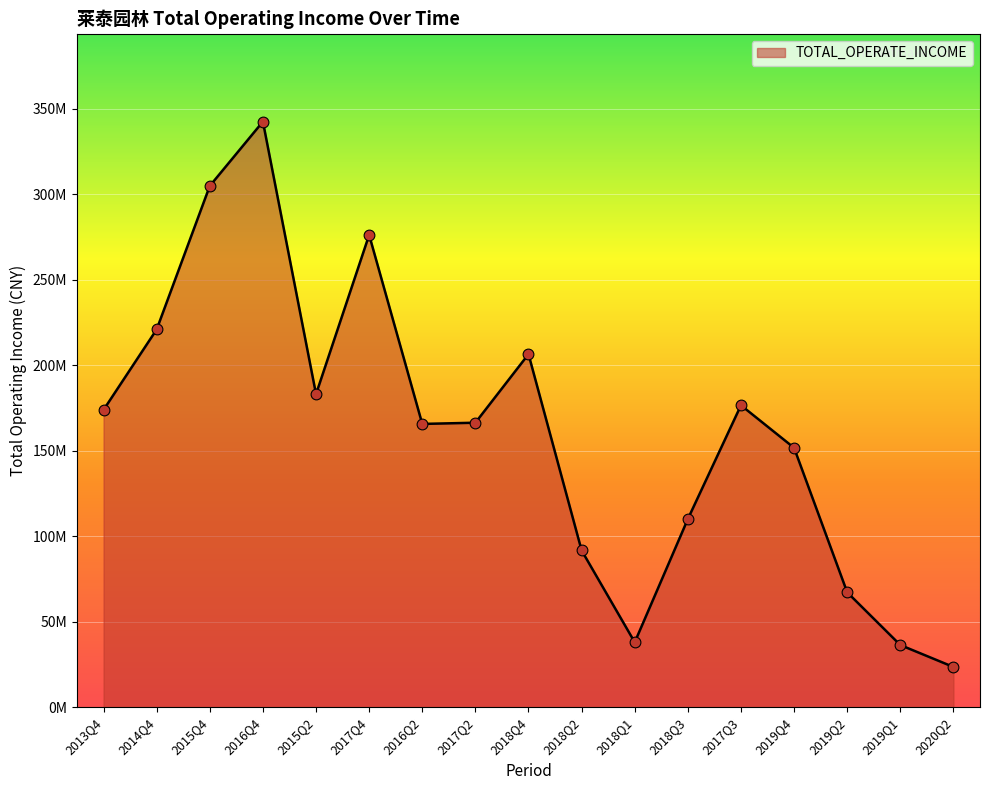

Does the chart have visible grid lines?

Yes